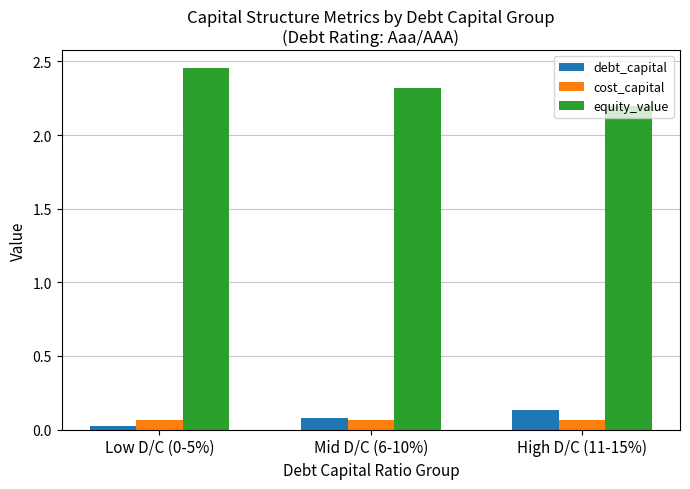

What is the sum of all equity_value values?

7.0